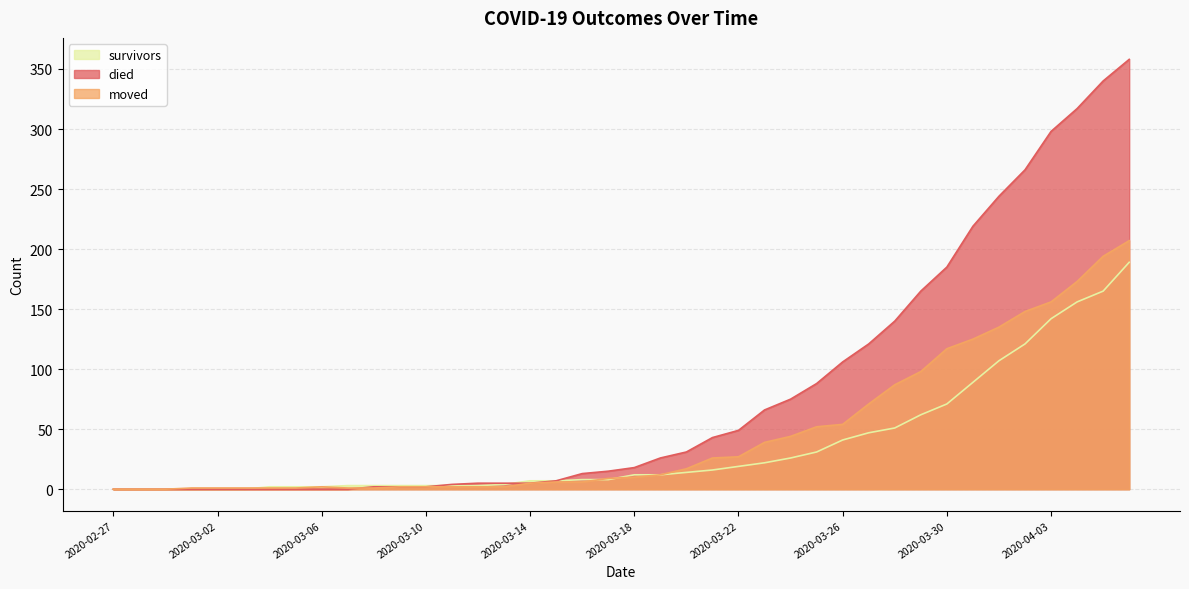

Reading left to right, list all the values displayed in this chart.

survivors: 2020-02-27=0	2020-02-28=0	2020-02-29=0	2020-03-01=0	2020-03-02=0	2020-03-03=0	2020-03-04=2	2020-03-05=2	2020-03-06=2	2020-03-07=3	2020-03-08=3	2020-03-09=3	2020-03-10=3	2020-03-11=3	2020-03-12=3	2020-03-13=4	2020-03-14=7	2020-03-15=7	2020-03-16=8	2020-03-17=8	2020-03-18=12	2020-03-19=12	2020-03-20=14	2020-03-21=16	2020-03-22=19	2020-03-23=22	2020-03-24=26	2020-03-25=31	2020-03-26=41	2020-03-27=47	2020-03-28=51	2020-03-29=62	2020-03-30=71	2020-03-31=89	2020-04-01=107	2020-04-02=121	2020-04-03=142	2020-04-04=156	2020-04-05=165	2020-04-06=189
died: 2020-02-27=0	2020-02-28=0	2020-02-29=0	2020-03-01=0	2020-03-02=0	2020-03-03=0	2020-03-04=0	2020-03-05=0	2020-03-06=0	2020-03-07=0	2020-03-08=2	2020-03-09=2	2020-03-10=2	2020-03-11=4	2020-03-12=5	2020-03-13=5	2020-03-14=5	2020-03-15=7	2020-03-16=13	2020-03-17=15	2020-03-18=18	2020-03-19=26	2020-03-20=31	2020-03-21=43	2020-03-22=49	2020-03-23=66	2020-03-24=75	2020-03-25=88	2020-03-26=106	2020-03-27=121	2020-03-28=140	2020-03-29=165	2020-03-30=185	2020-03-31=219	2020-04-01=244	2020-04-02=266	2020-04-03=298	2020-04-04=317	2020-04-05=340	2020-04-06=358
moved: 2020-02-27=0	2020-02-28=0	2020-02-29=0	2020-03-01=1	2020-03-02=1	2020-03-03=1	2020-03-04=1	2020-03-05=1	2020-03-06=2	2020-03-07=1	2020-03-08=1	2020-03-09=2	2020-03-10=2	2020-03-11=2	2020-03-12=2	2020-03-13=2	2020-03-14=5	2020-03-15=6	2020-03-16=6	2020-03-17=9	2020-03-18=10	2020-03-19=12	2020-03-20=17	2020-03-21=26	2020-03-22=27	2020-03-23=39	2020-03-24=44	2020-03-25=52	2020-03-26=54	2020-03-27=71	2020-03-28=87	2020-03-29=98	2020-03-30=117	2020-03-31=125	2020-04-01=135	2020-04-02=148	2020-04-03=156	2020-04-04=173	2020-04-05=194	2020-04-06=207